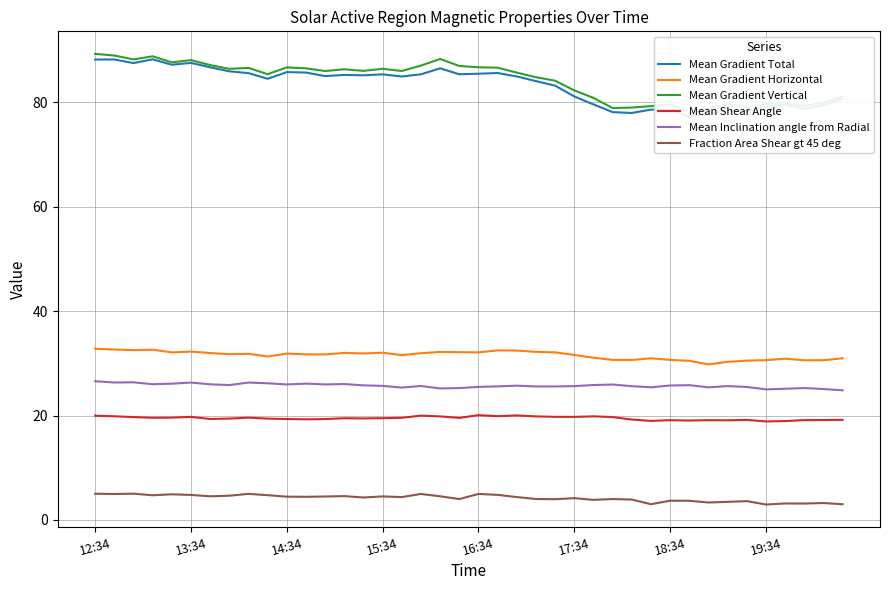

What is the sum of all Fraction Area Shear gt 45 deg values?

167.4